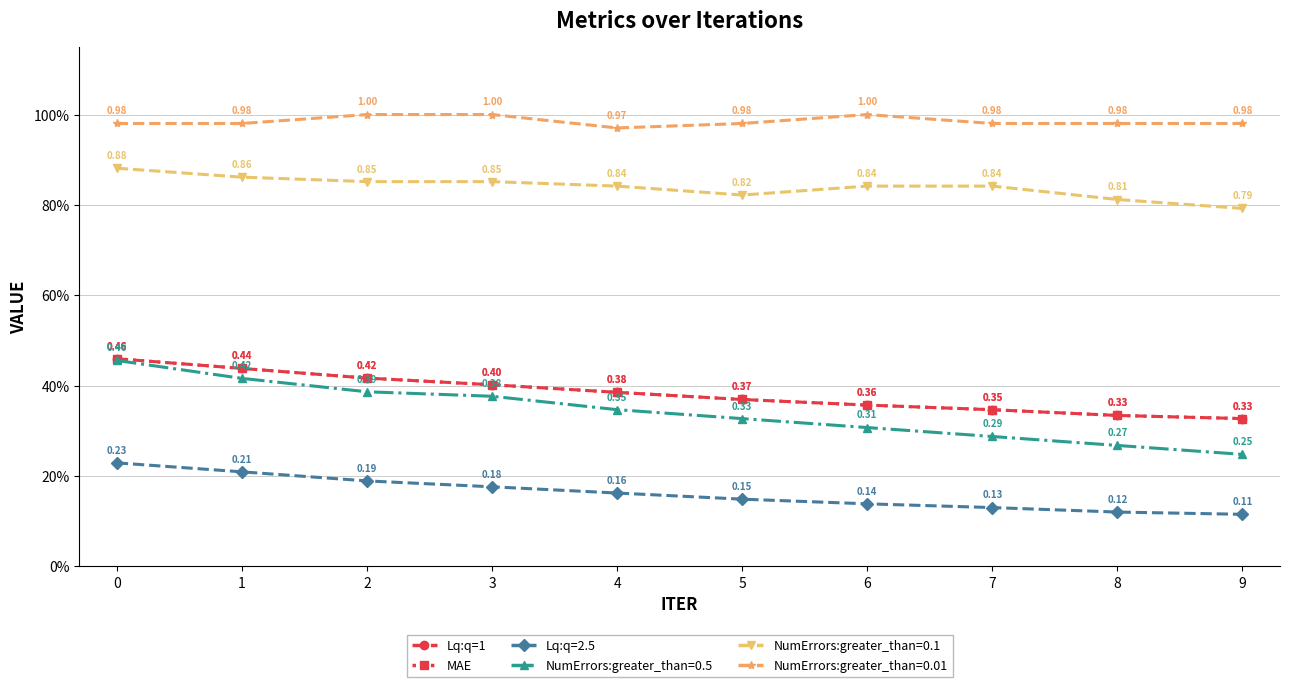

The MAE series shows 0.6 at 8. True or false?

False